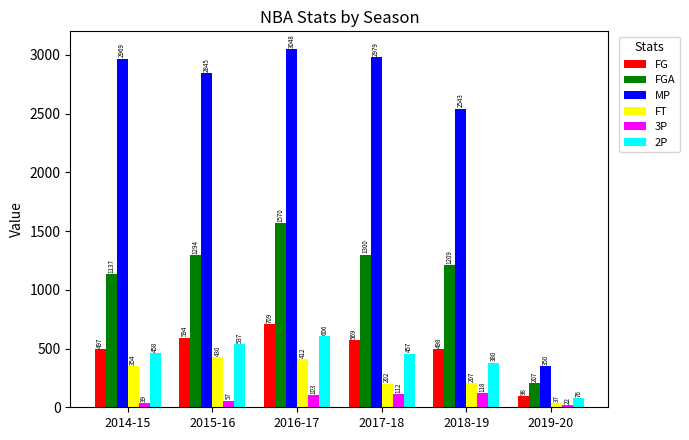

Between 2017-18 and 2019-20, which series saw the biggest shift?

MP